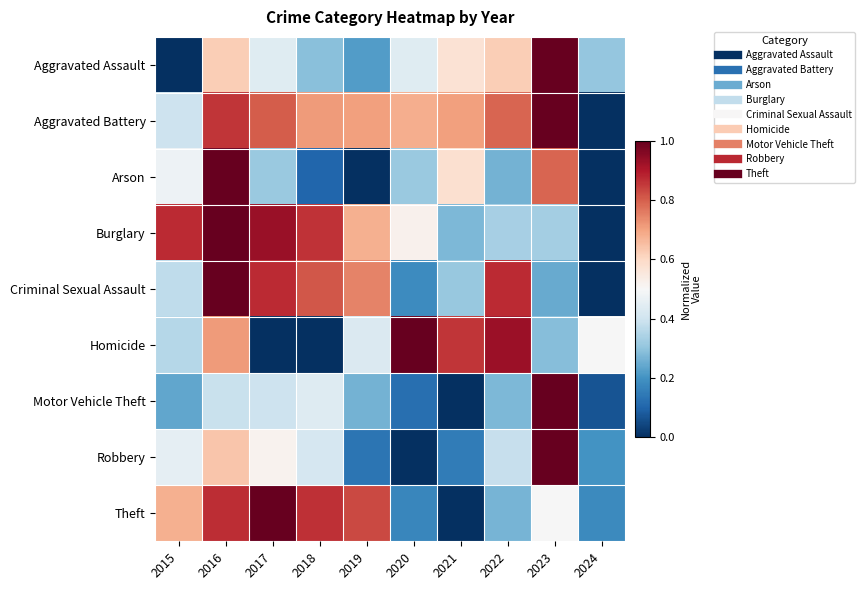

How many data points does each series have?

10